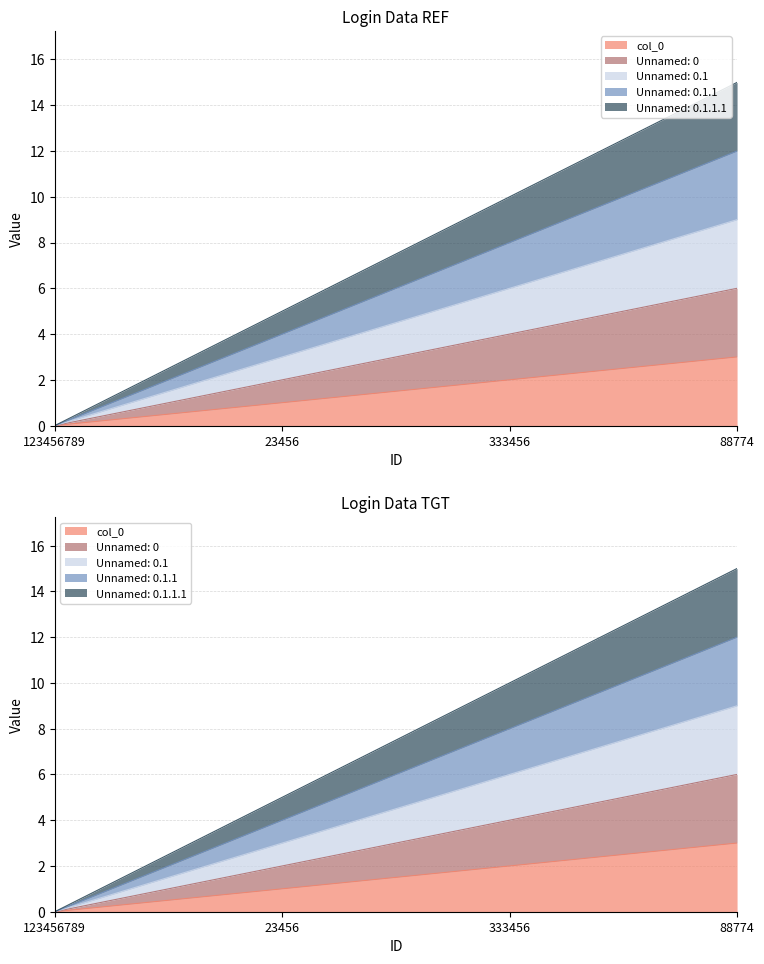

Which category has the highest value in the col_0 series?

88774